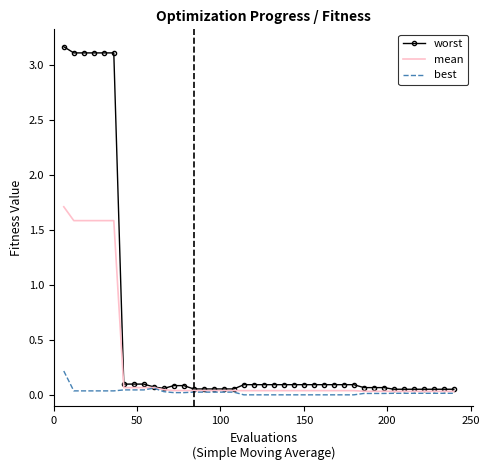

What is the difference between the second highest and second lowest values in the mean series?

1.6